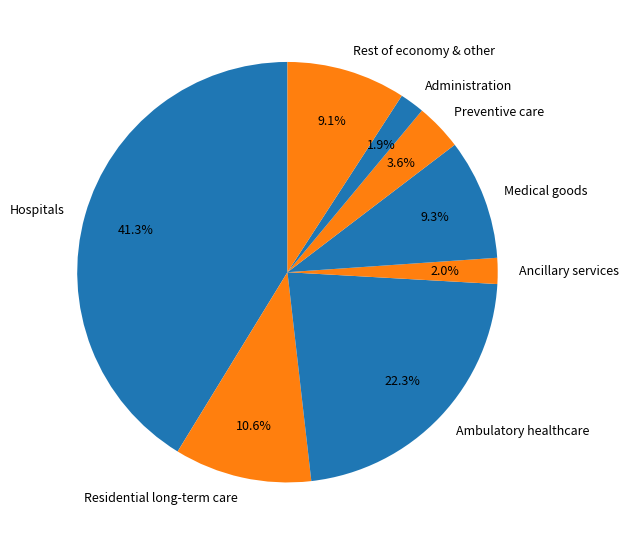

Is there any slice that represents more than half of the pie?

No